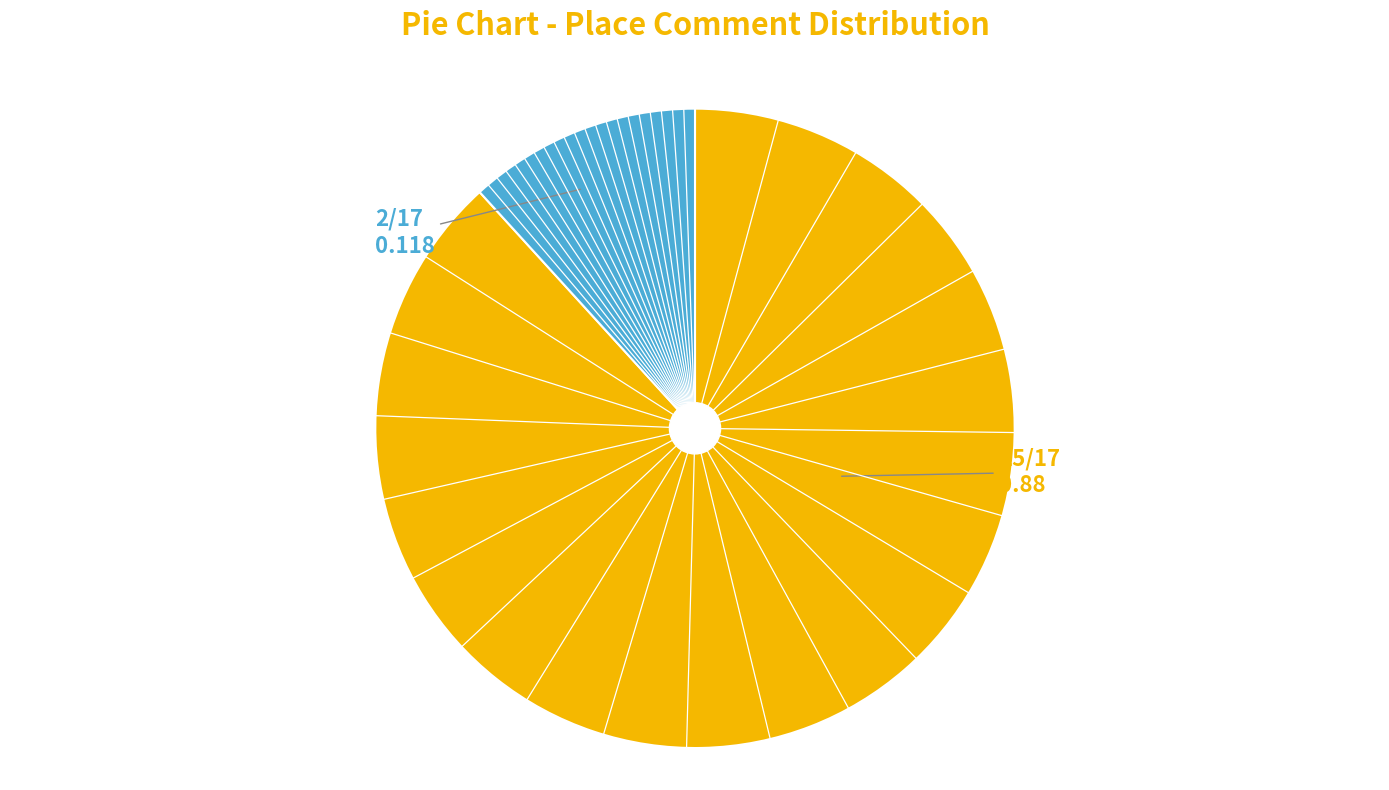

Does any single category account for the majority?

Yes